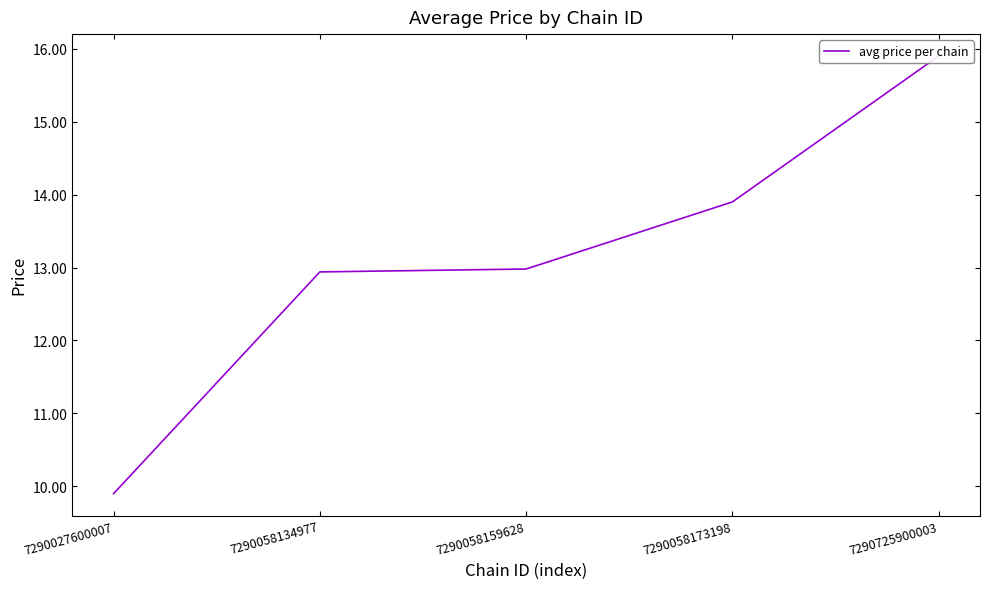

Reading right to left, what are all the values shown in this chart?

15.9	13.9	13.0	12.9	9.9